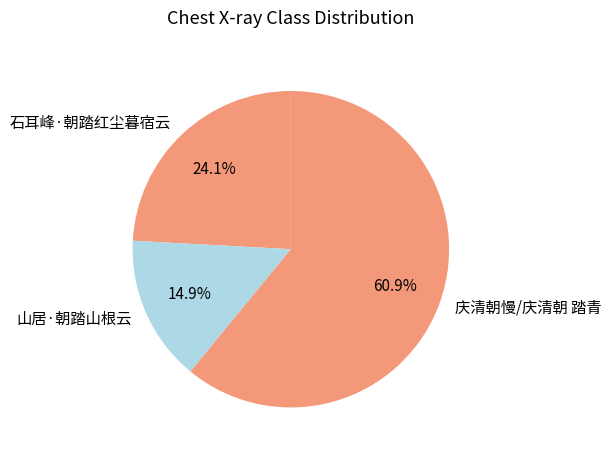

What is the largest slice in the pie chart?

庆清朝慢/庆清朝 踏青